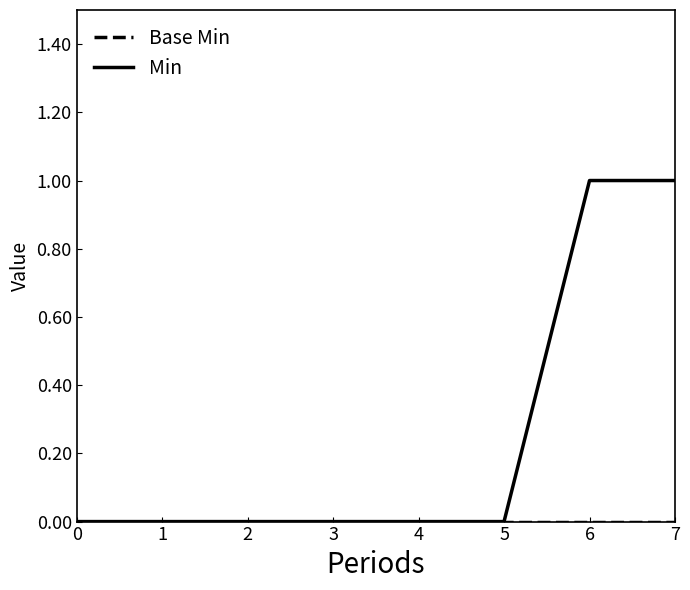

Is this an area chart (filled region under the line)?

No